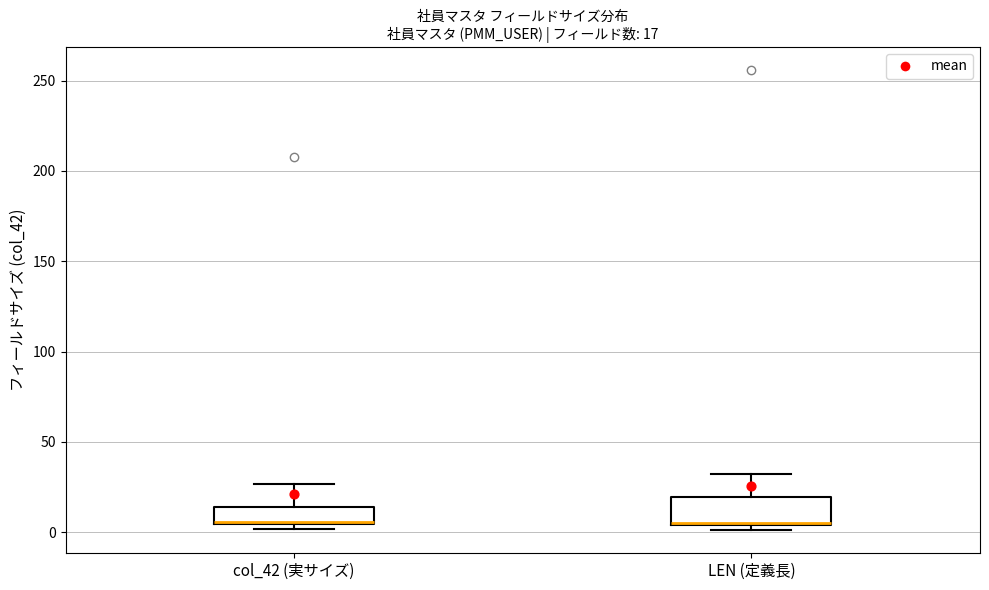

Comparing the boxes themselves (not the whiskers), which one is the tallest?

LEN (定義長)